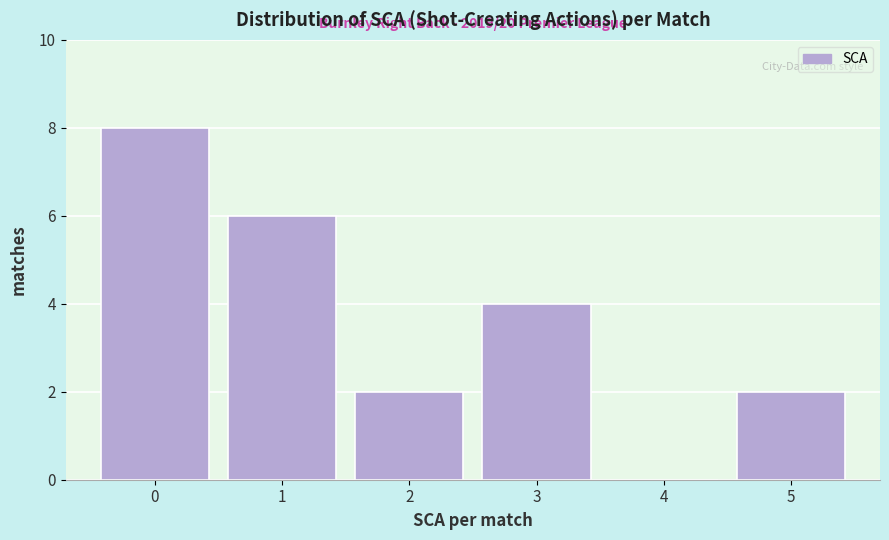

Over which range of the x-axis is the bar tallest?

-0.5 to 0.5